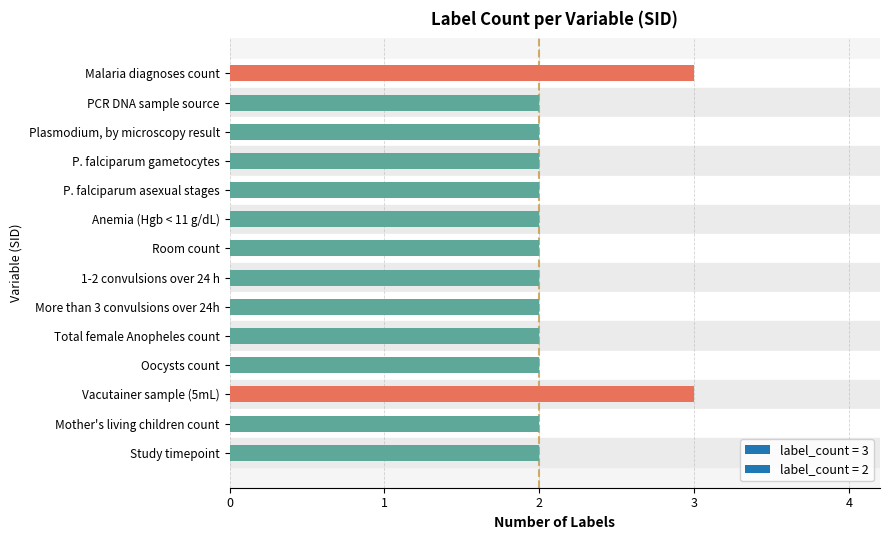

What is the approximate value at Malaria diagnoses count?

3